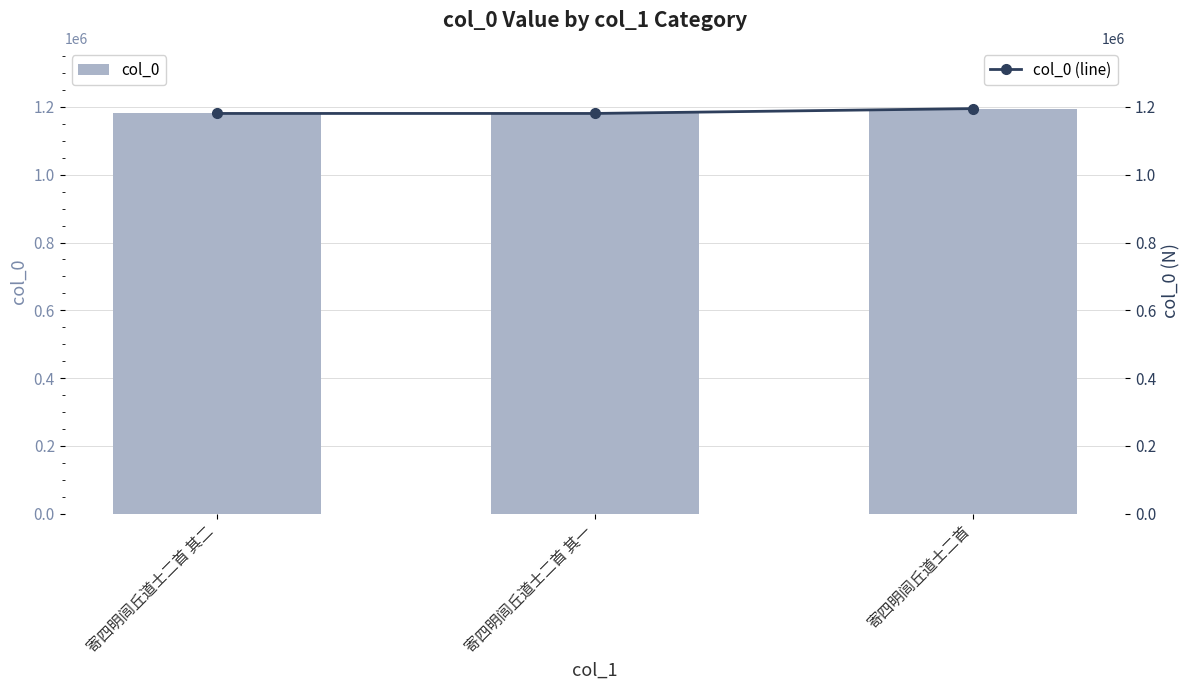

List the series in order of their peak value, highest first.

col_0, col_0 (line)